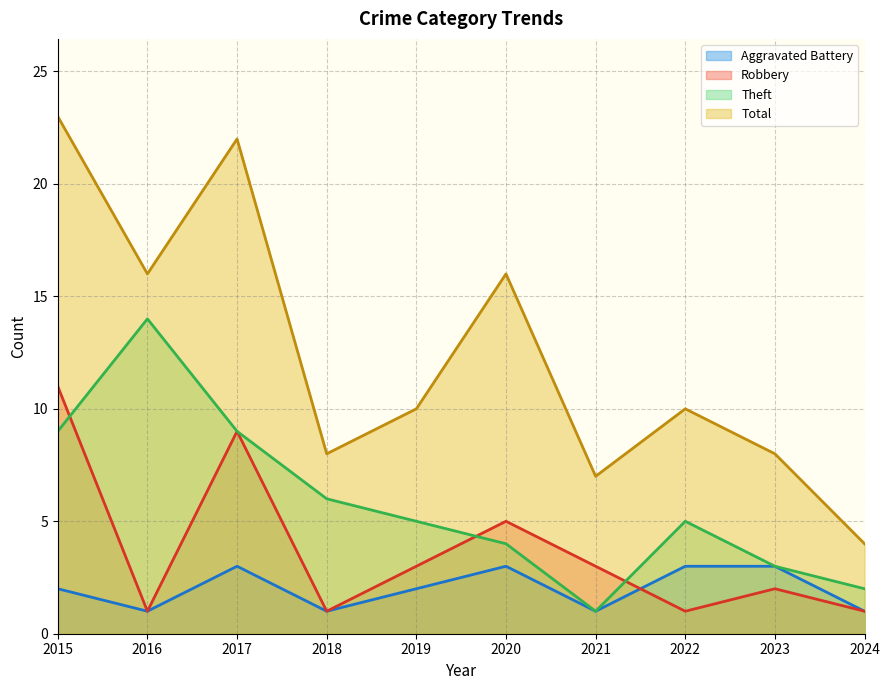

What is the value of the Total point at the 2nd from the left?

16